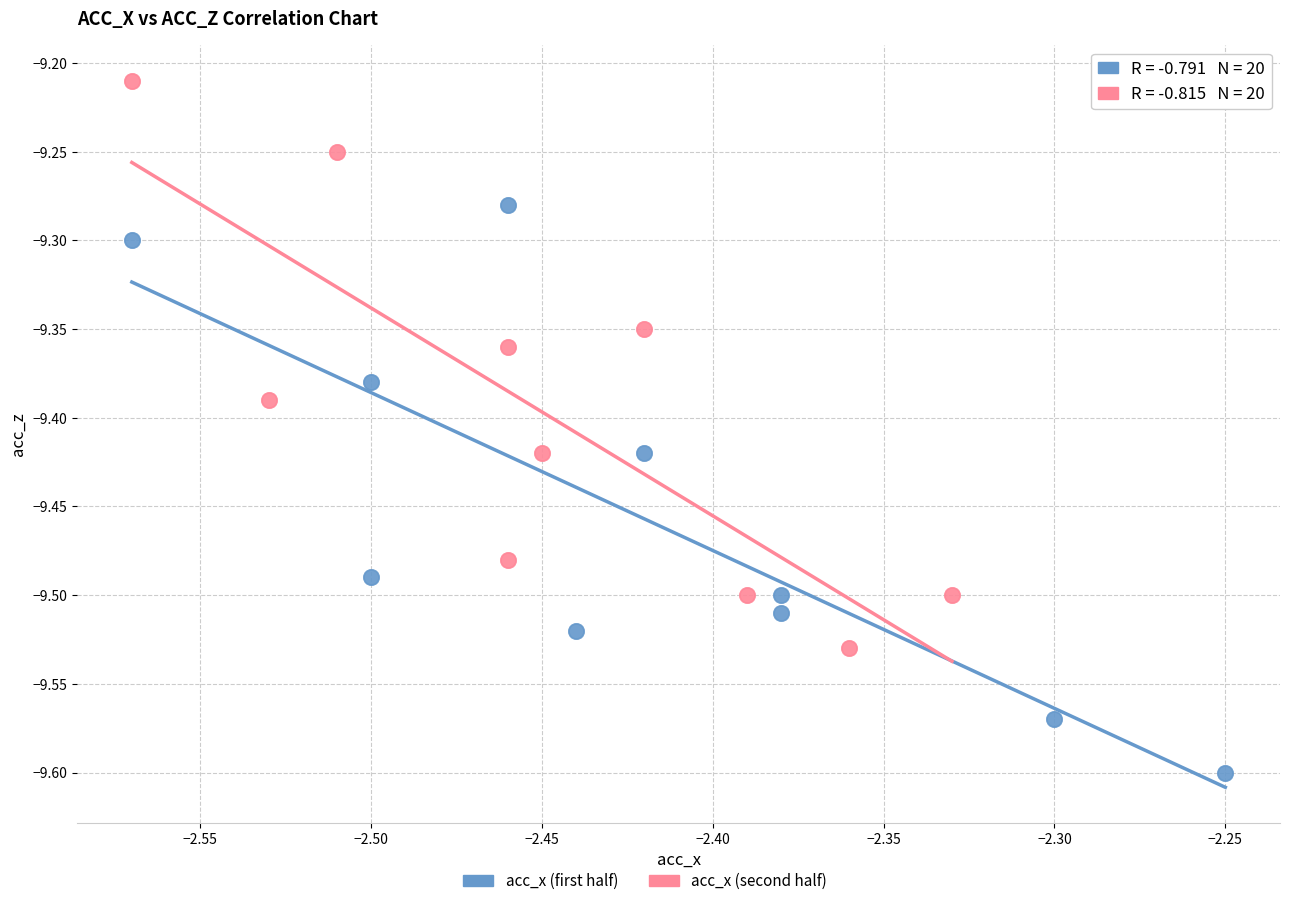

Which series contains the lowest Y value?

acc_x (first half)